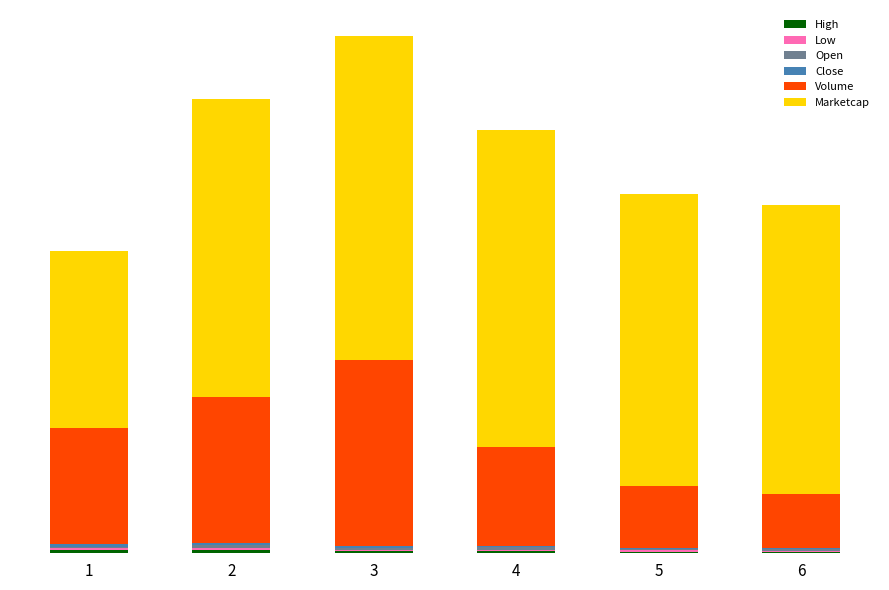

Where is Marketcap nearest to the value 2?

1